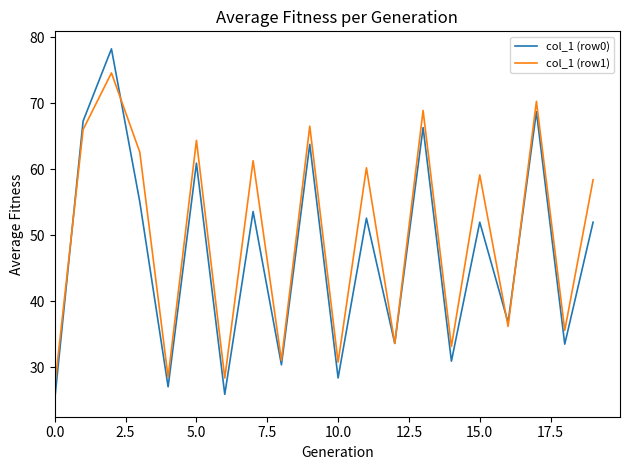

Rank the series by their maximum value, from lowest to highest.

col_1 (row1), col_1 (row0)